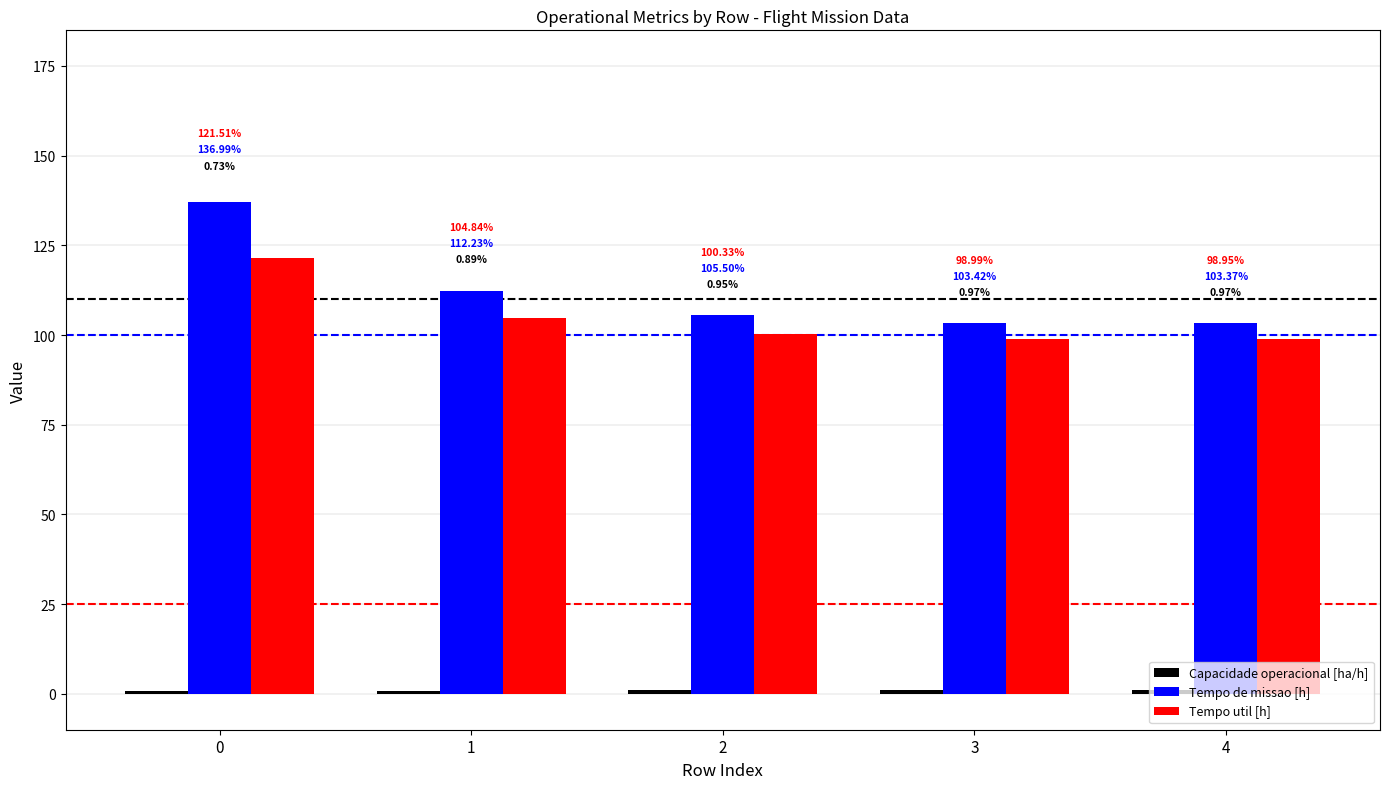

How many bars are there in total?

15